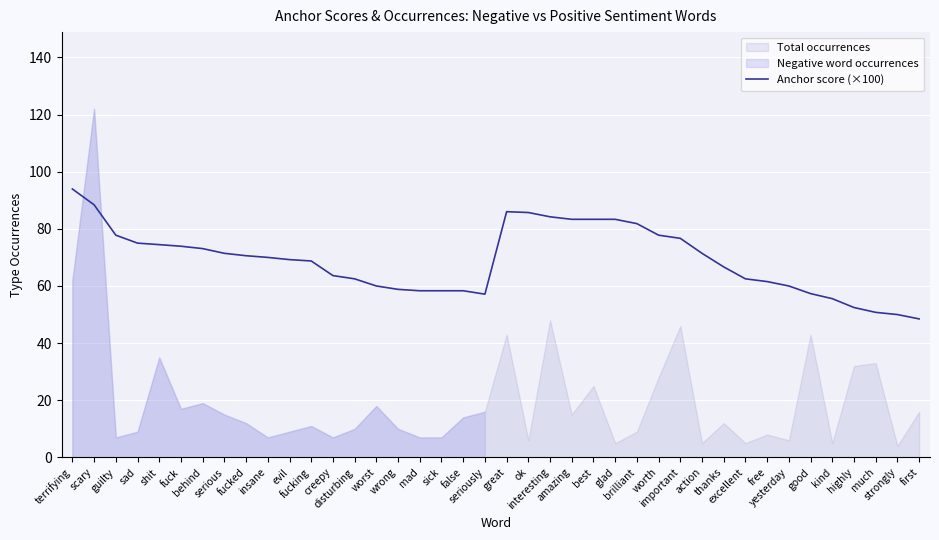

Reading right to left, list all the values displayed in this chart.

first=48.5	strongly=50.0	much=50.8	highly=52.5	kind=55.6	good=57.3	yesterday=60.0	free=61.5	excellent=62.5	thanks=66.7	action=71.4	important=76.7	worth=77.8	brilliant=81.8	glad=83.3	best=83.3	amazing=83.3	interesting=84.2	ok=85.7	great=86.0	seriously=57.1	false=58.3	sick=58.3	mad=58.3	wrong=58.8	worst=60.0	disturbing=62.5	creepy=63.6	fucking=68.8	evil=69.2	insane=70.0	fucked=70.6	serious=71.4	behind=73.1	fuck=73.9	shit=74.5	sad=75.0	guilty=77.8	scary=88.4	terrifying=93.9